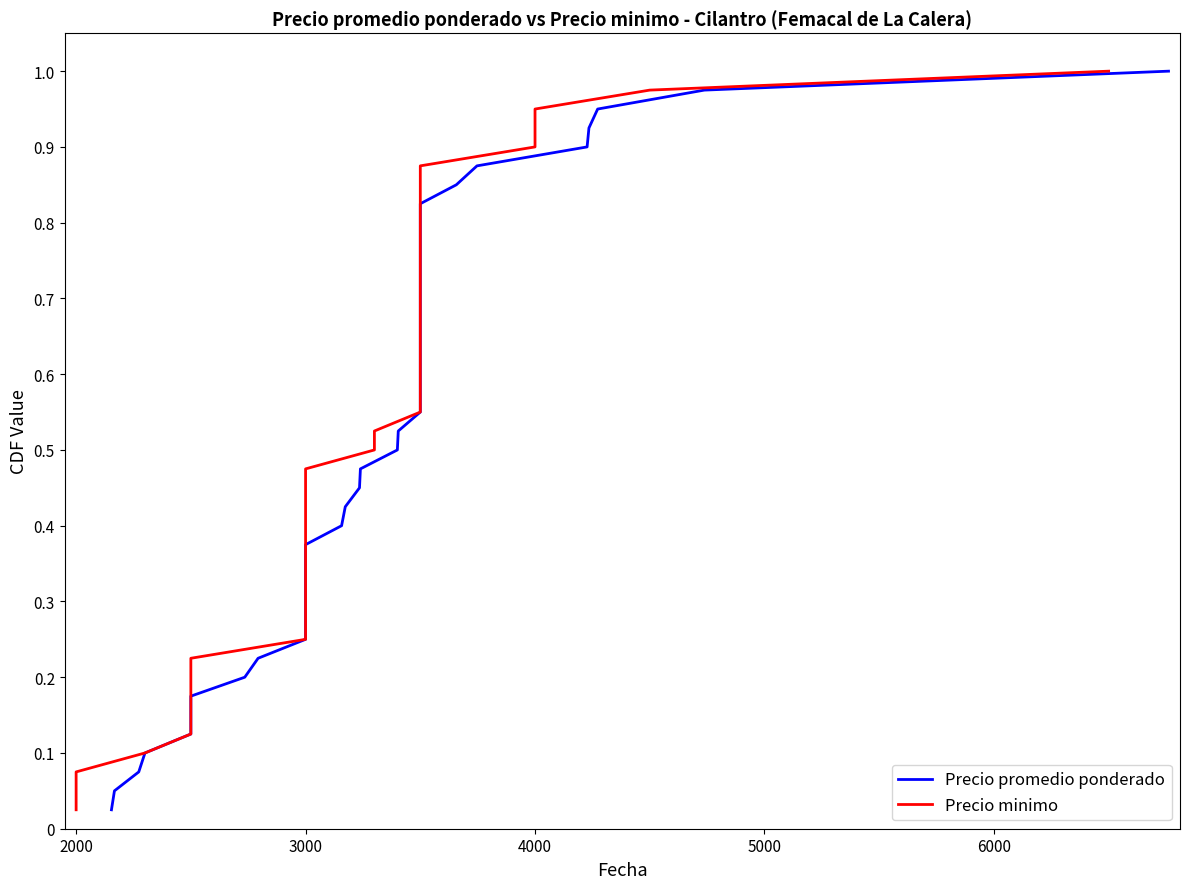

Read the Precio minimo value at 3000.

0.3